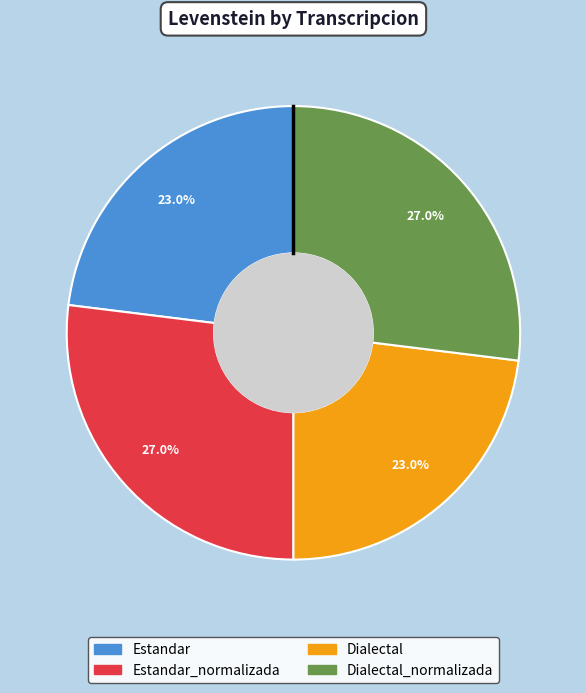

How many slices are in this pie chart?

4